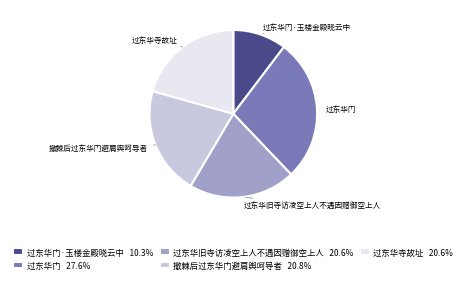

Between 过东华寺故址 and 过东华门, which is larger?

过东华门